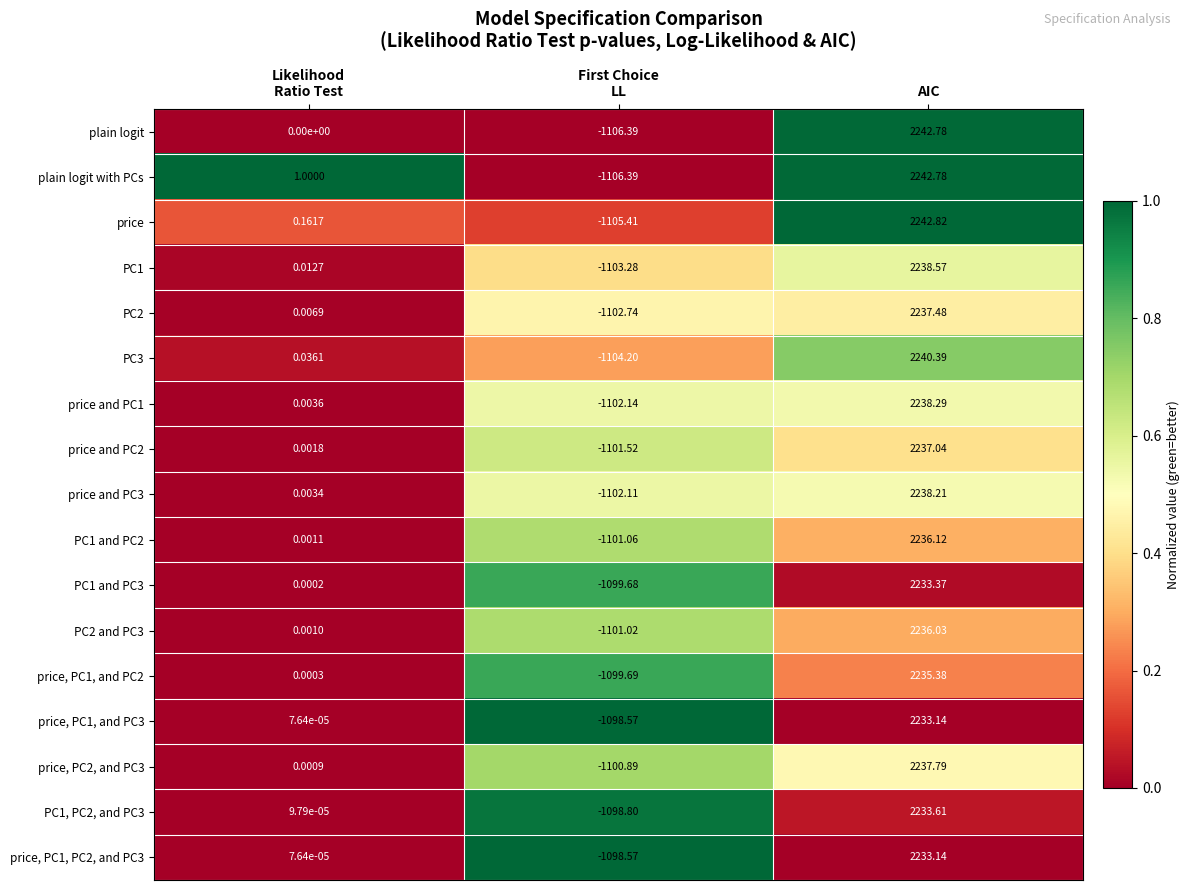

Which category has the highest value in the price, PC1, and PC2 series?

AIC